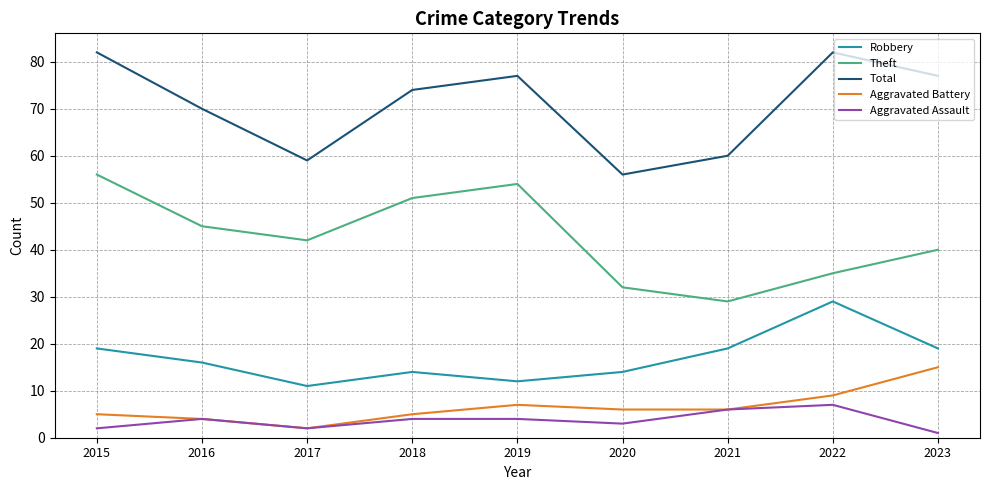

Is it true that Aggravated Assault equals 7 at 2022?

True